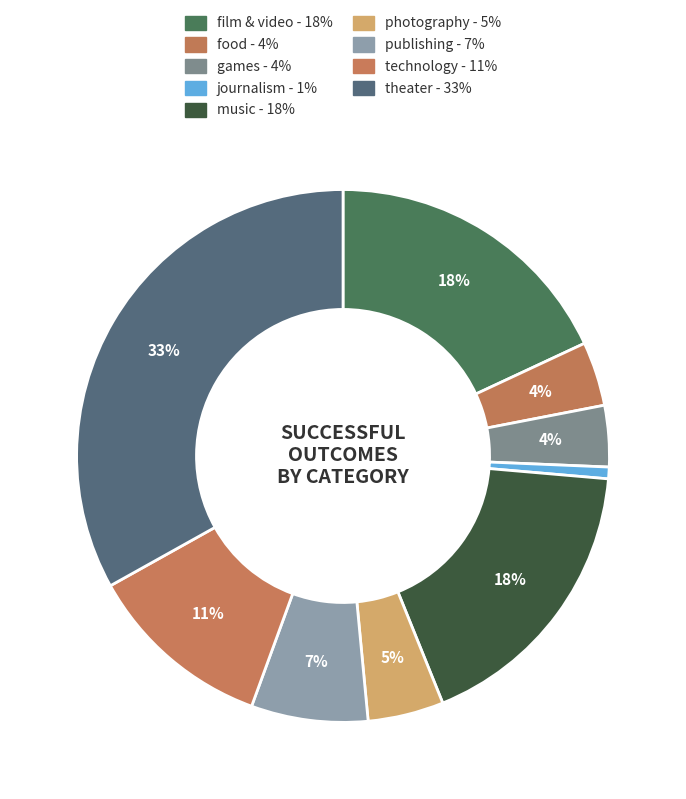

Which category has the biggest portion of the pie?

theater